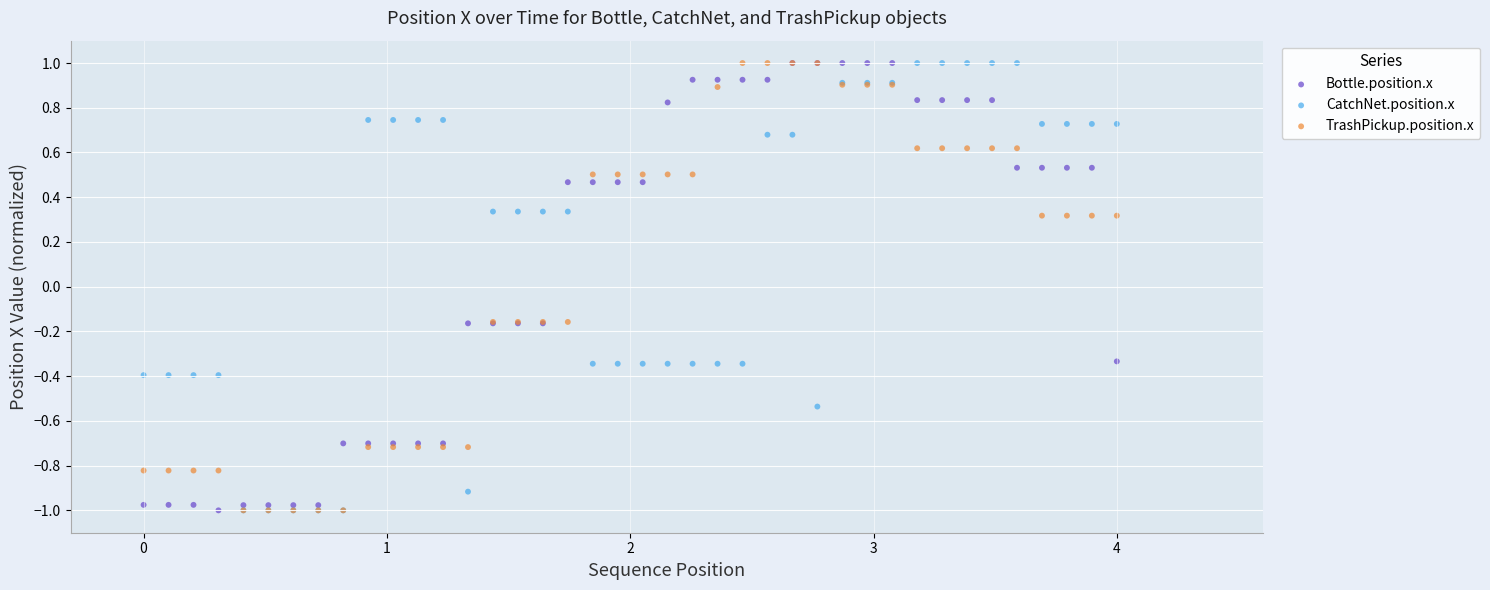

What are all the series names shown in the legend?

Bottle.position.x, CatchNet.position.x, TrashPickup.position.x